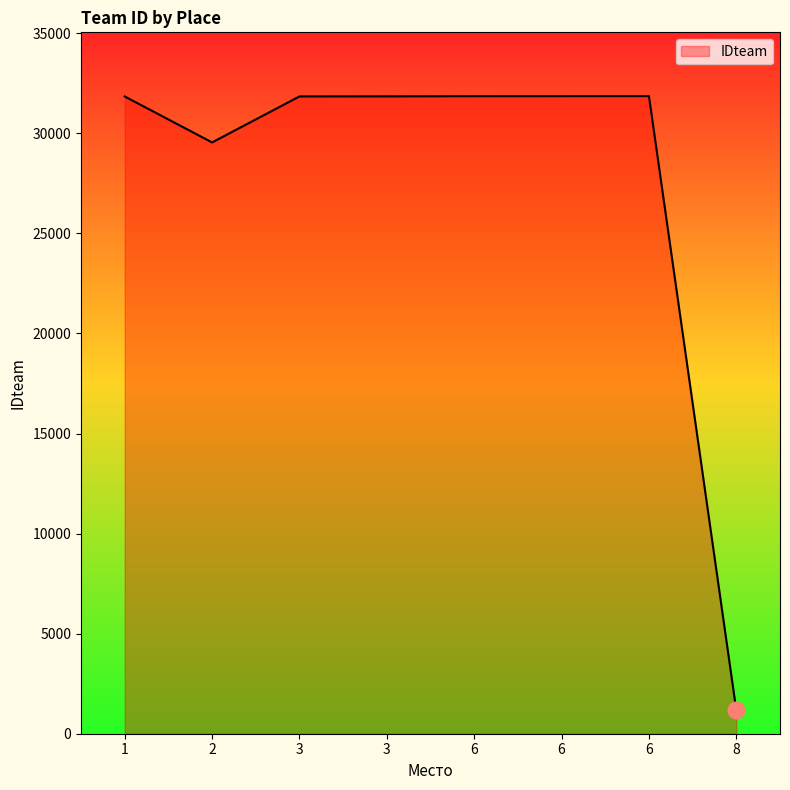

What is the minimum value shown in the chart?

1168